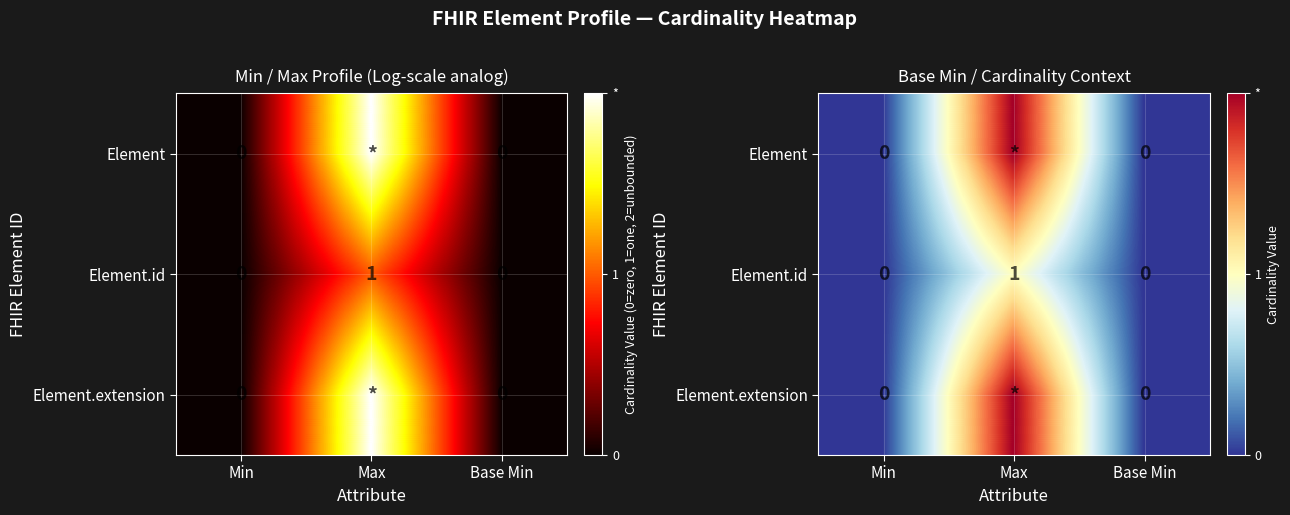

What is the difference between the maximum and second lowest values in the Element.id series?

1